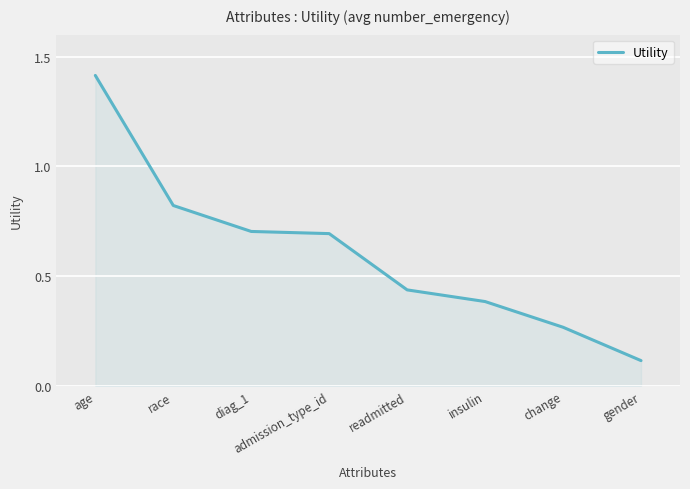

What is the smallest value displayed?

0.1